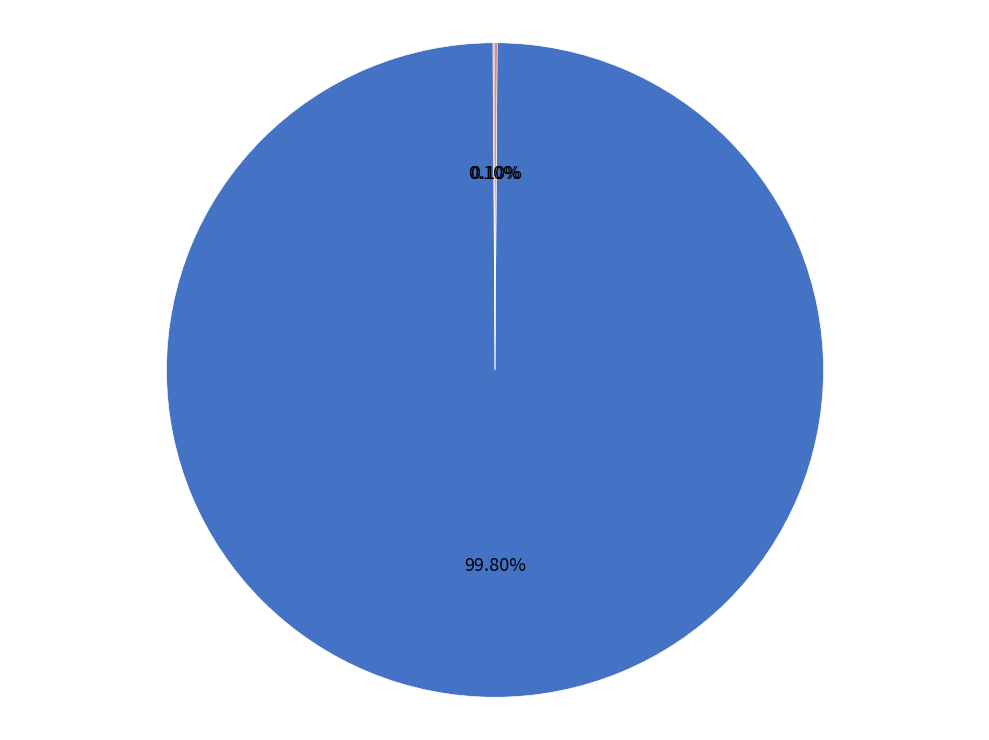

Is there a majority slice in this chart?

Yes